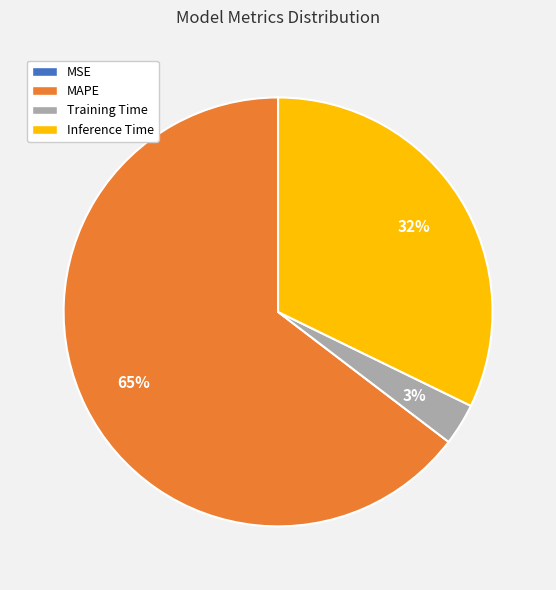

Is there a majority slice in this chart?

Yes